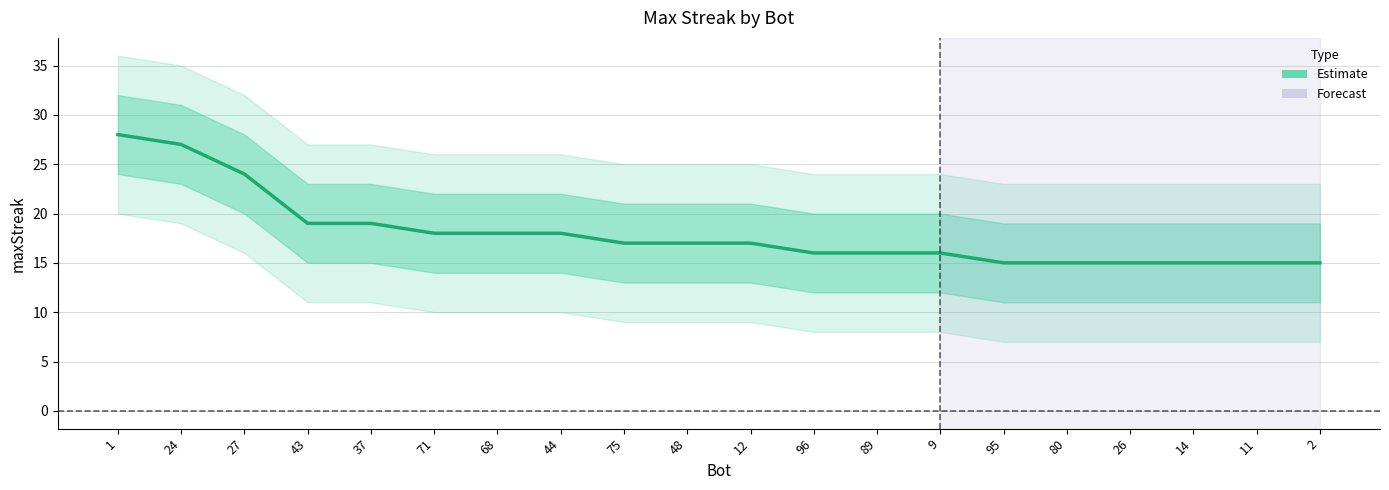

List the labels in order of value, largest first.

1, 24, 27, 43, 37, 71, 68, 44, 75, 48, 12, 96, 89, 9, 95, 80, 26, 14, 11, 2